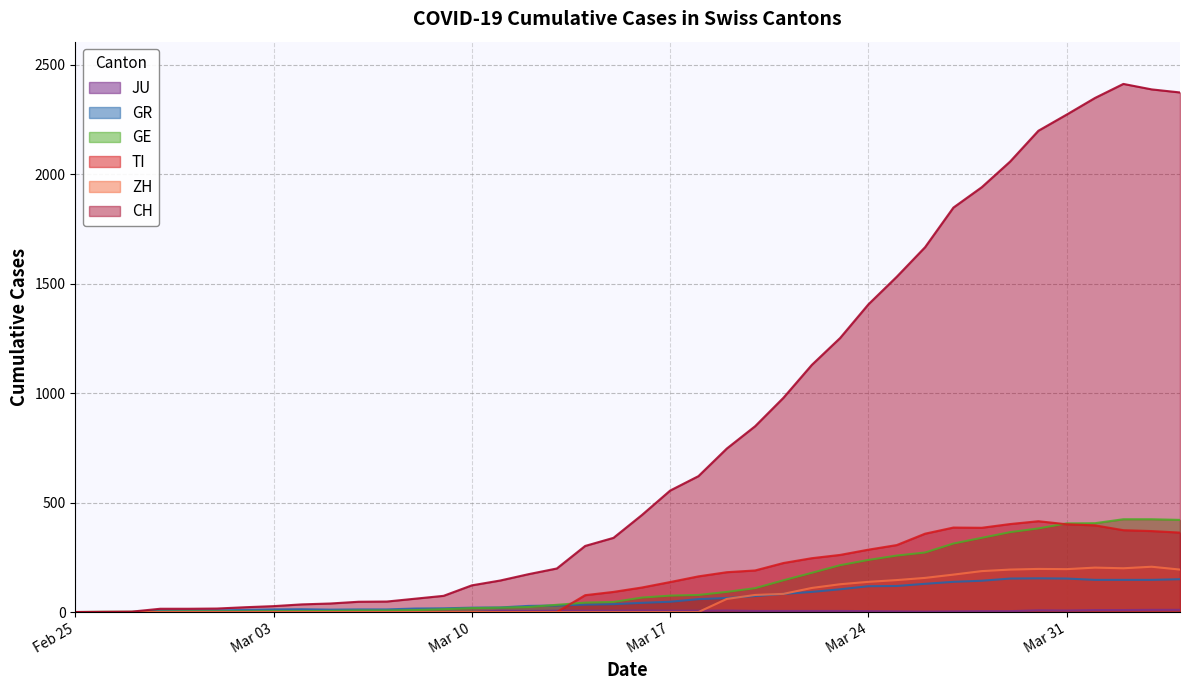

Read the TI value at 2020-03-29.

402